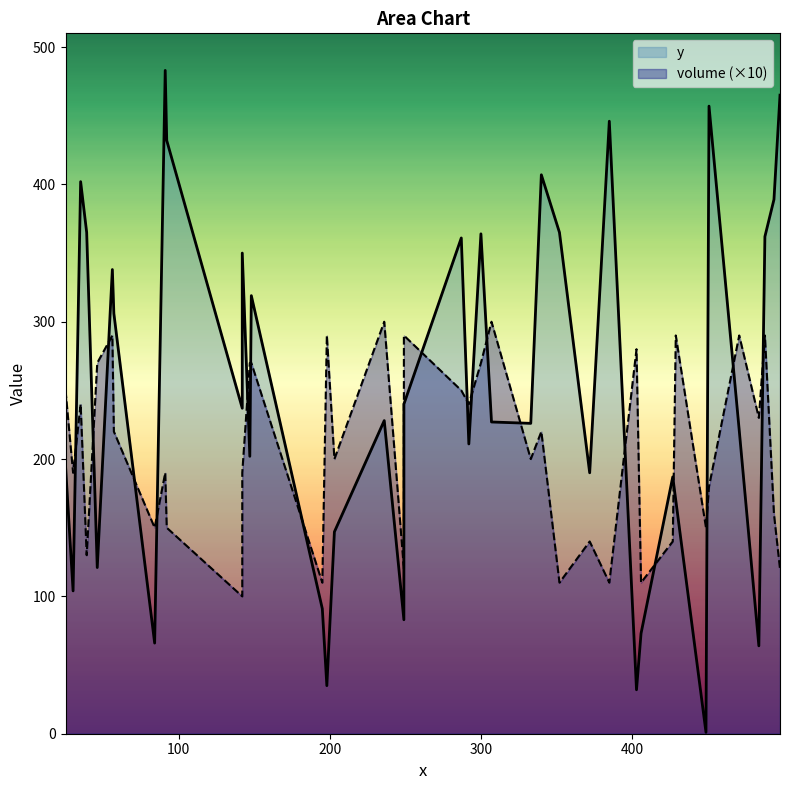

What is the difference between the maximum and minimum values?

482